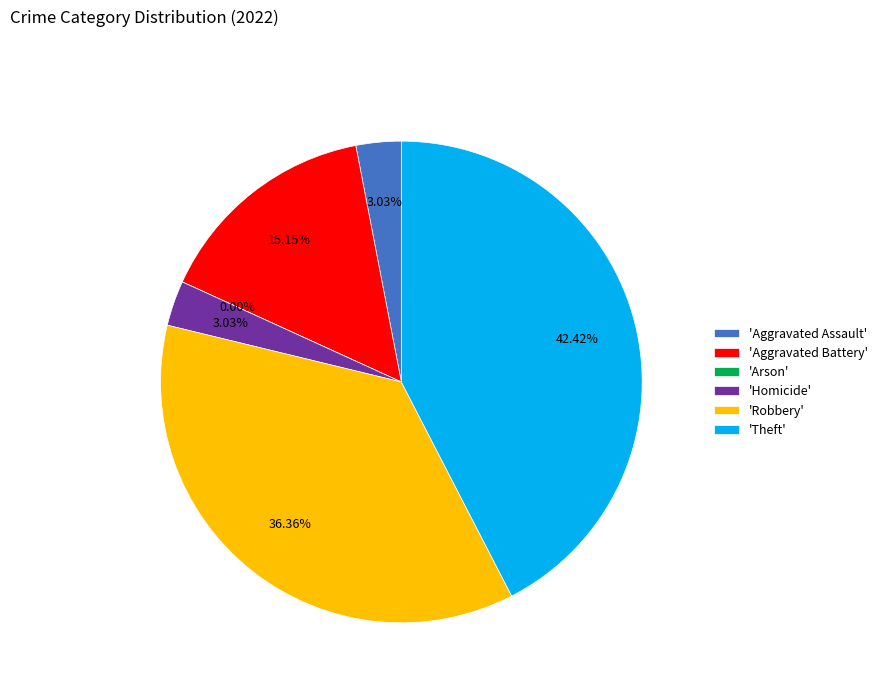

Which slice is the largest?

Theft